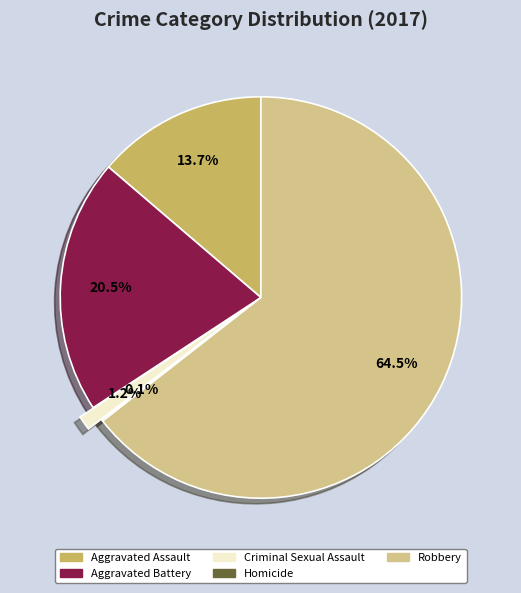

Which slice represents more than half of the pie?

Robbery